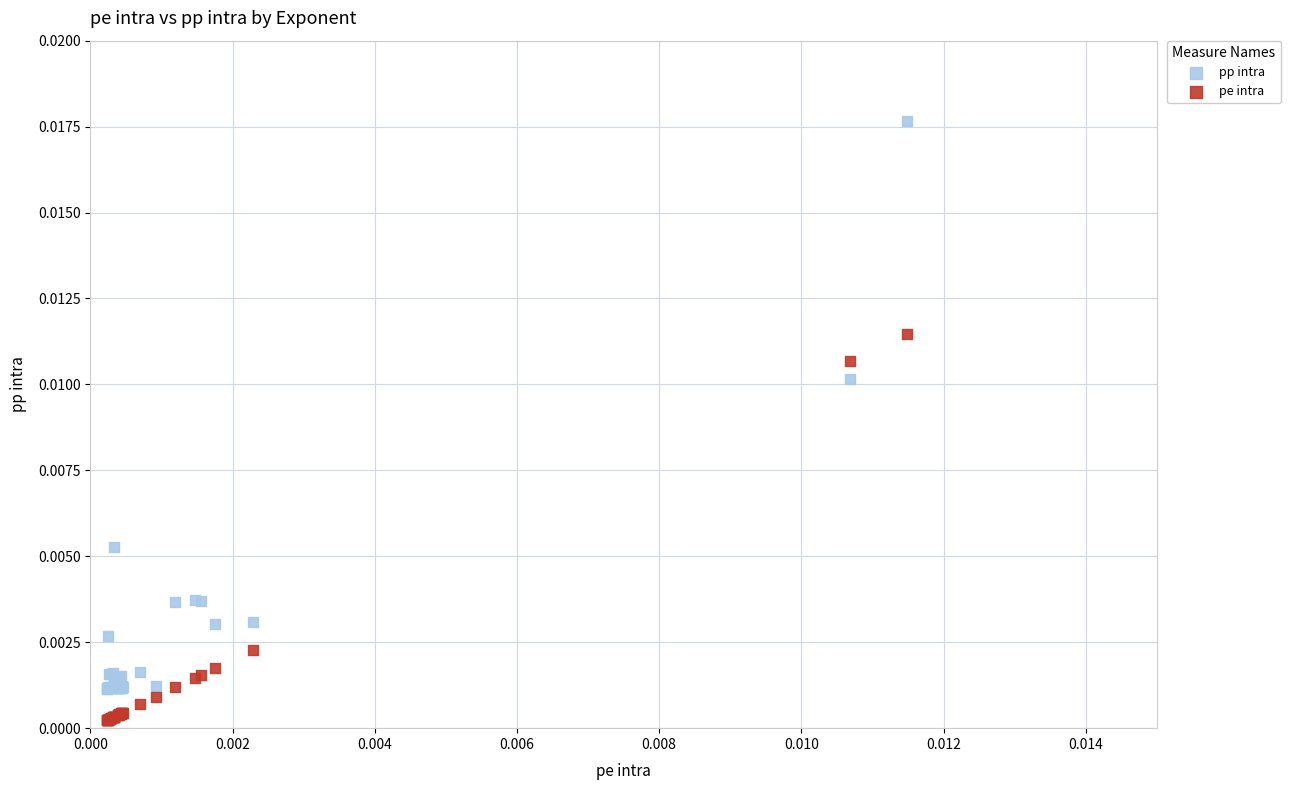

Which series has the largest Y range (max minus min)?

pp intra